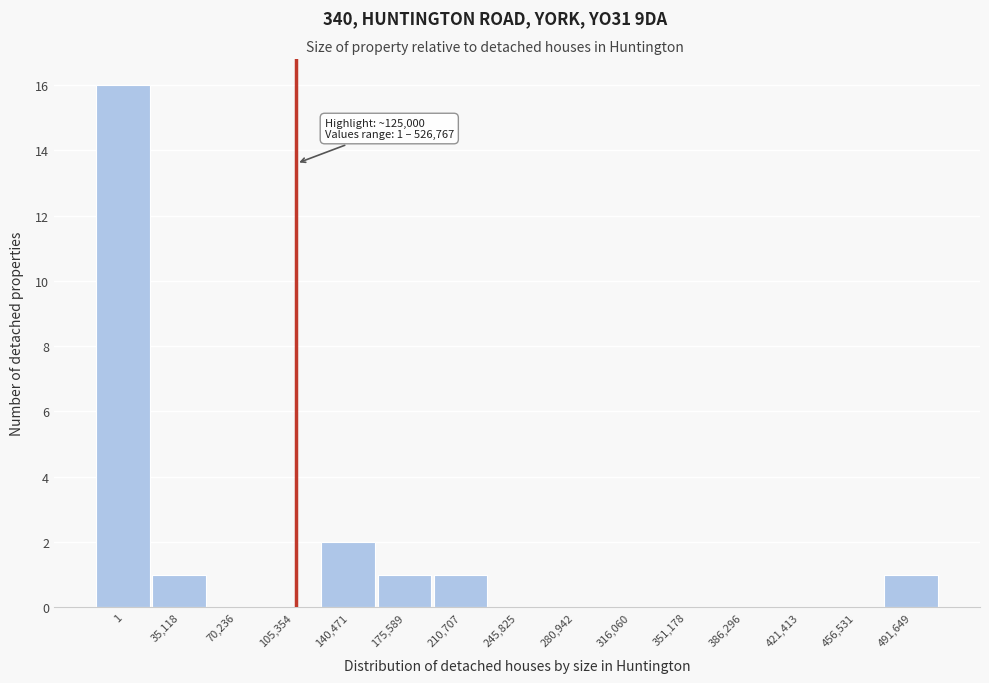

Reading left to right, transcribe all the data shown in this chart.

1=16	35,118=1	70,236=0	105,354=0	140,471=2	175,589=1	210,707=1	245,825=0	280,942=0	316,060=0	351,178=0	386,296=0	421,413=0	456,531=0	491,649=1